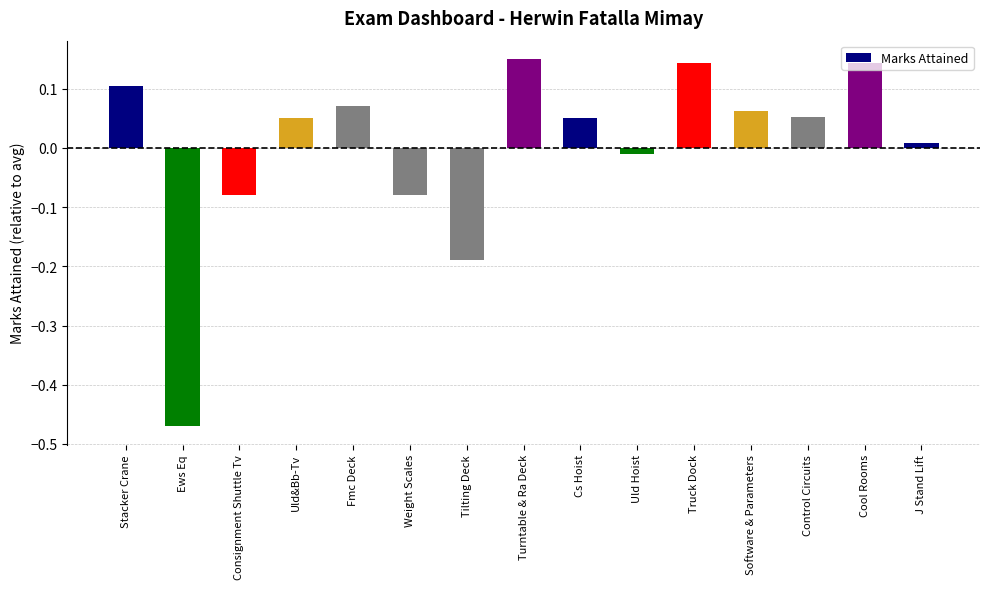

What is the label of the 3rd bar from the left?

Consignment Shuttle Tv